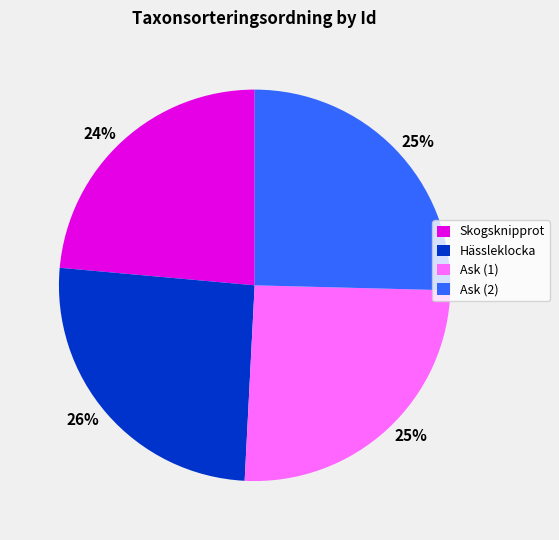

What is the ratio of the value at Hässleklocka to the value at Ask (2)?

1.0